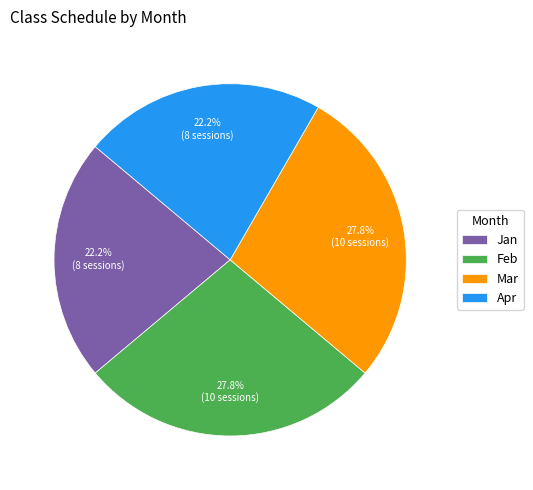

Which has a higher value, Feb or Jan?

Feb